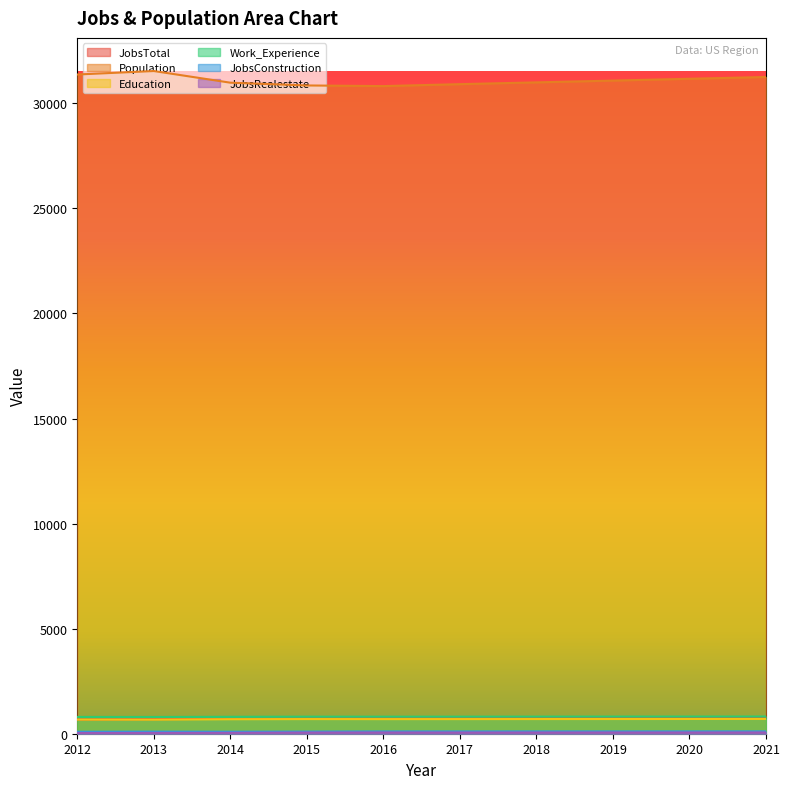

At which label is Population closest to 31176?

2020